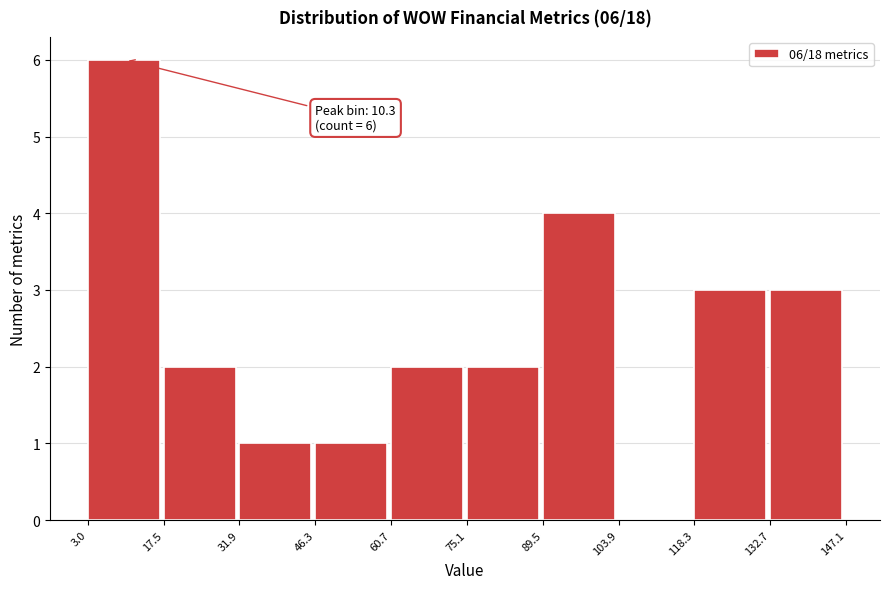

Which range on the x-axis has the tallest bar?

3.0 to 17.5